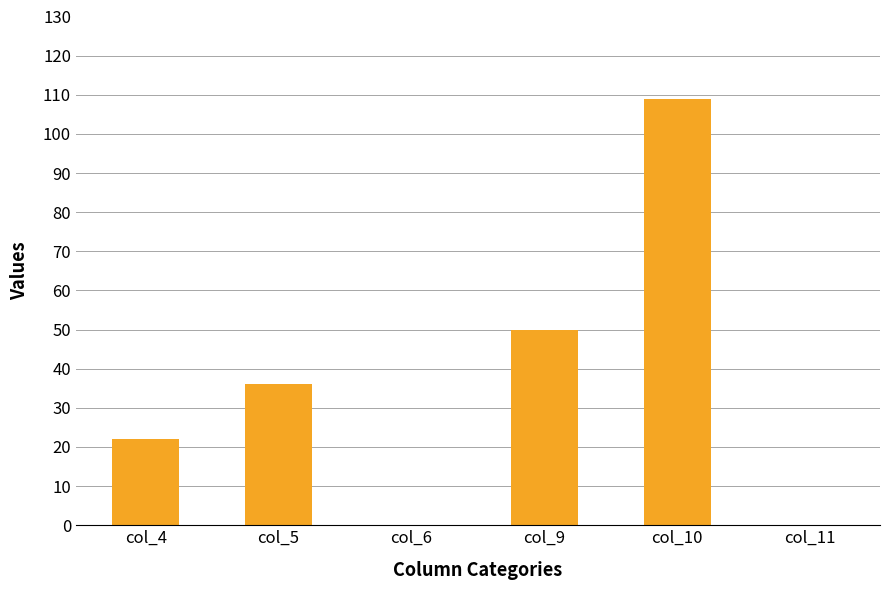

Which label corresponds to the largest value in the chart?

col_10